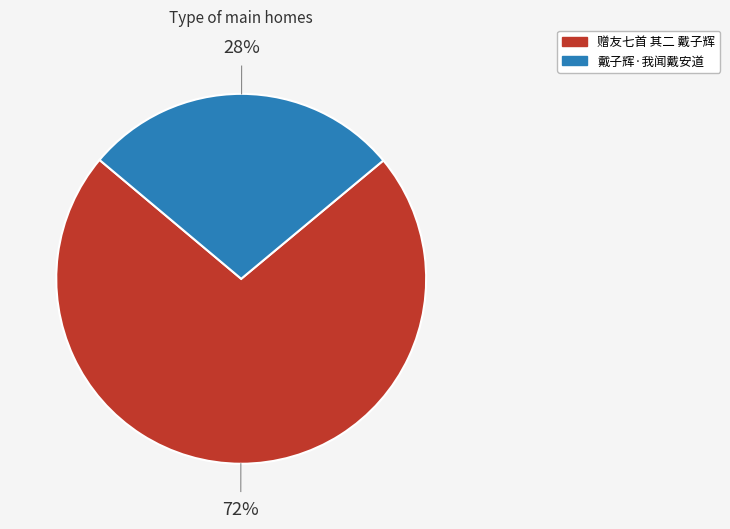

To the nearest percent, what percentage of the pie is 戴子辉·我闻戴安道?

28%